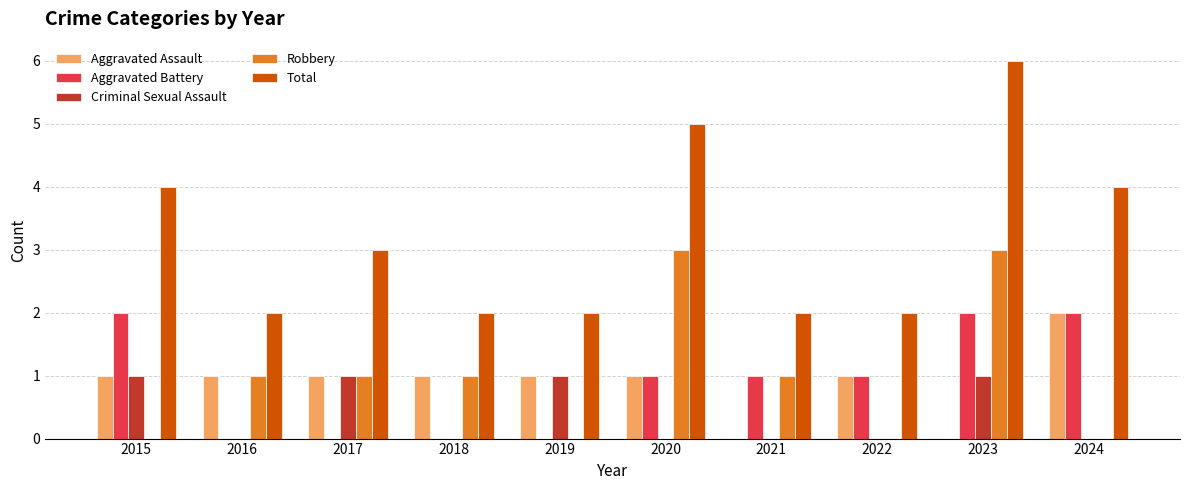

What is the sum of all Robbery values?

10